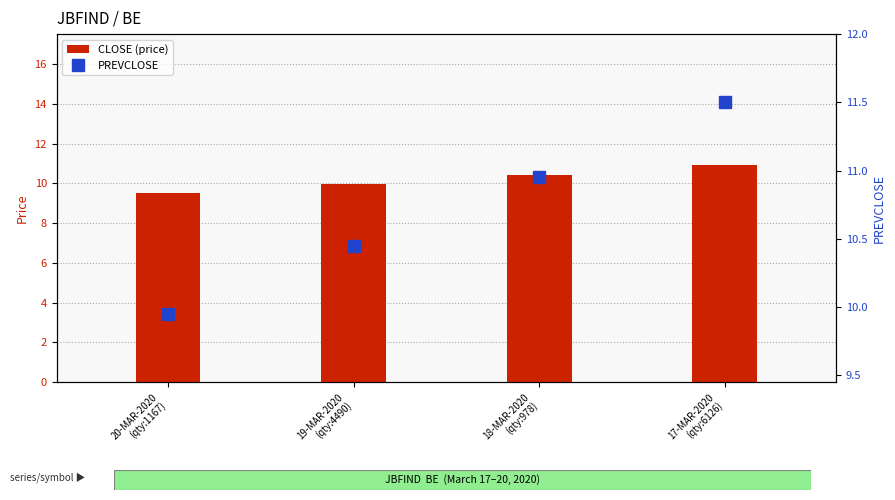

What is the difference between the maximum and minimum values in the CLOSE series?

1.4